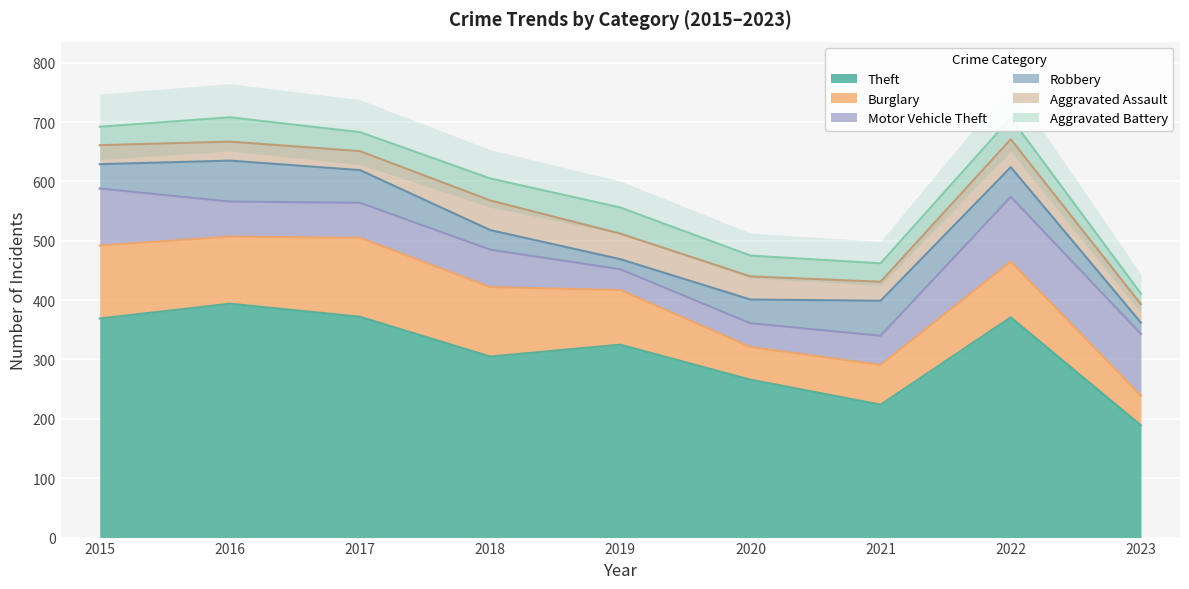

What is the difference between the Aggravated Assault values at 2022 and 2023?

16